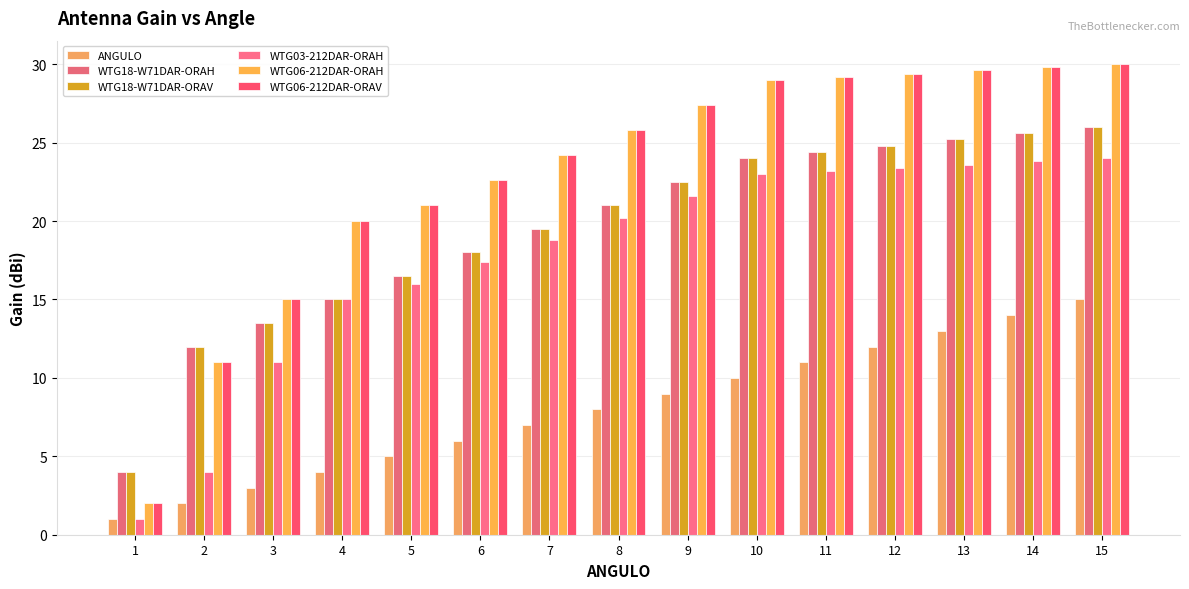

Which has a higher value, 14 or 5?

14